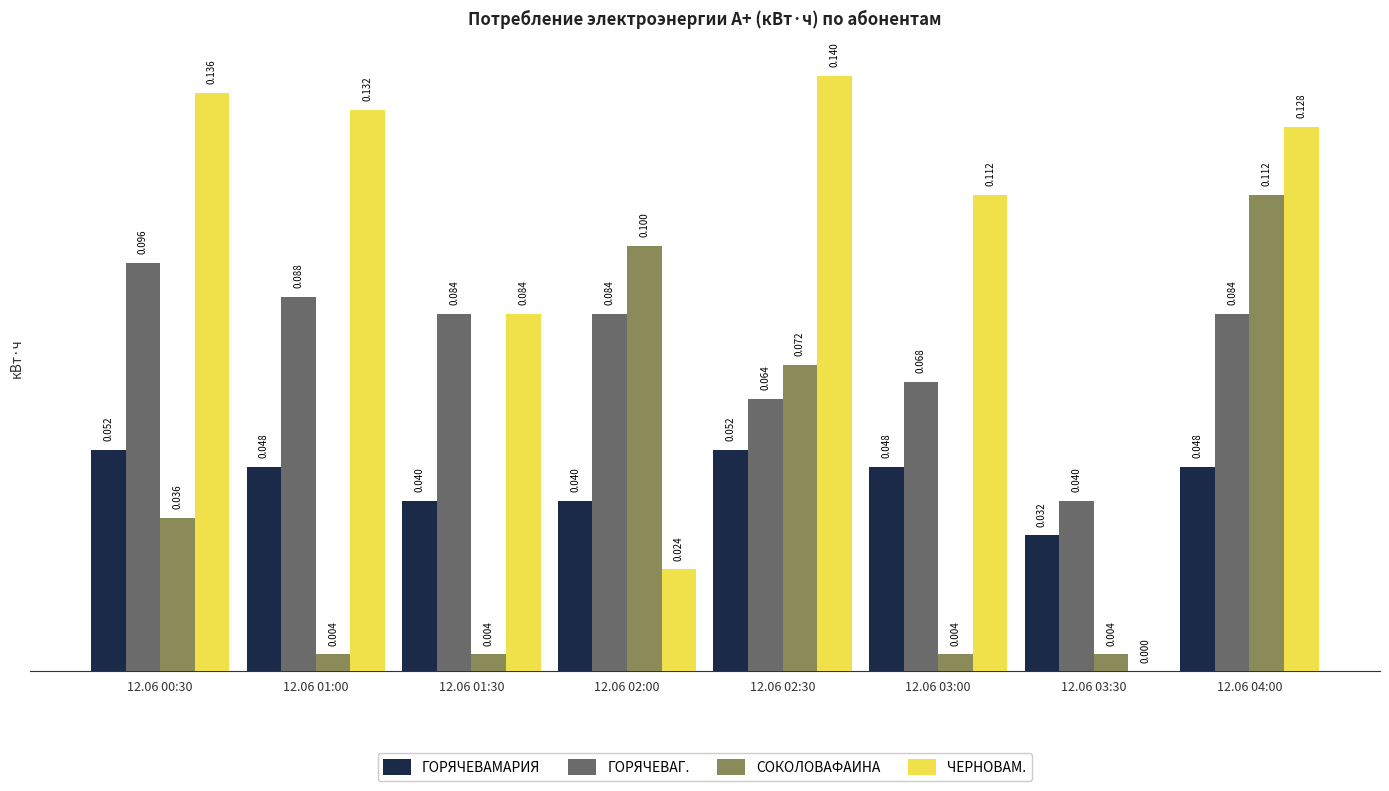

Is the value of СОКОЛОВАФАИНА at 12.06 02:30 greater than the value of ГОРЯЧЕВАГ. at 12.06 02:00?

No